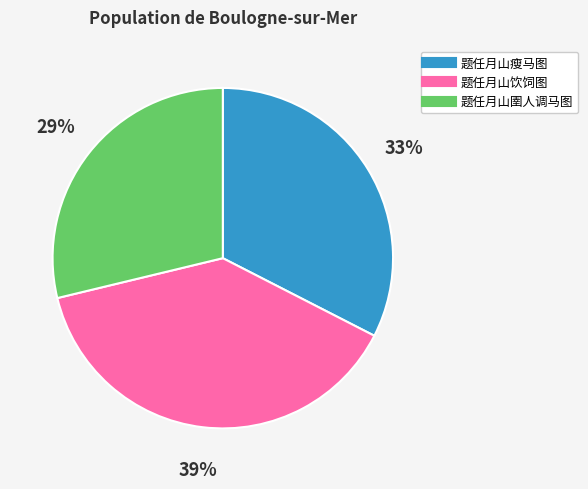

To the nearest percent, what is the difference between the largest and smallest slice percentages?

10%